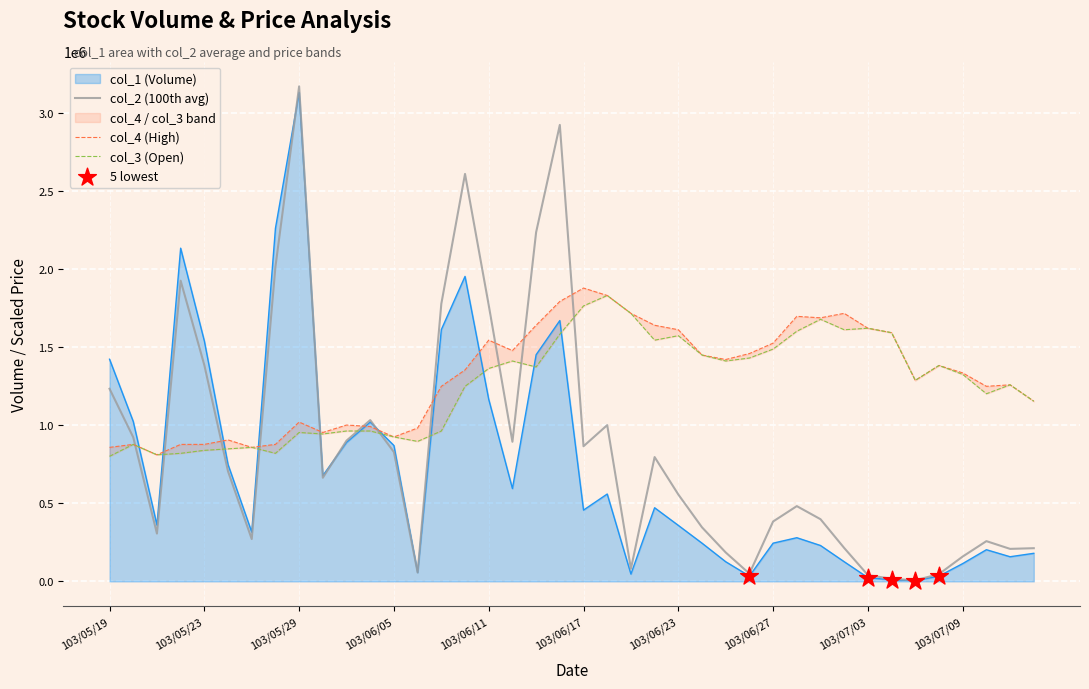

Which series reaches the minimum Y coordinate?

col_1